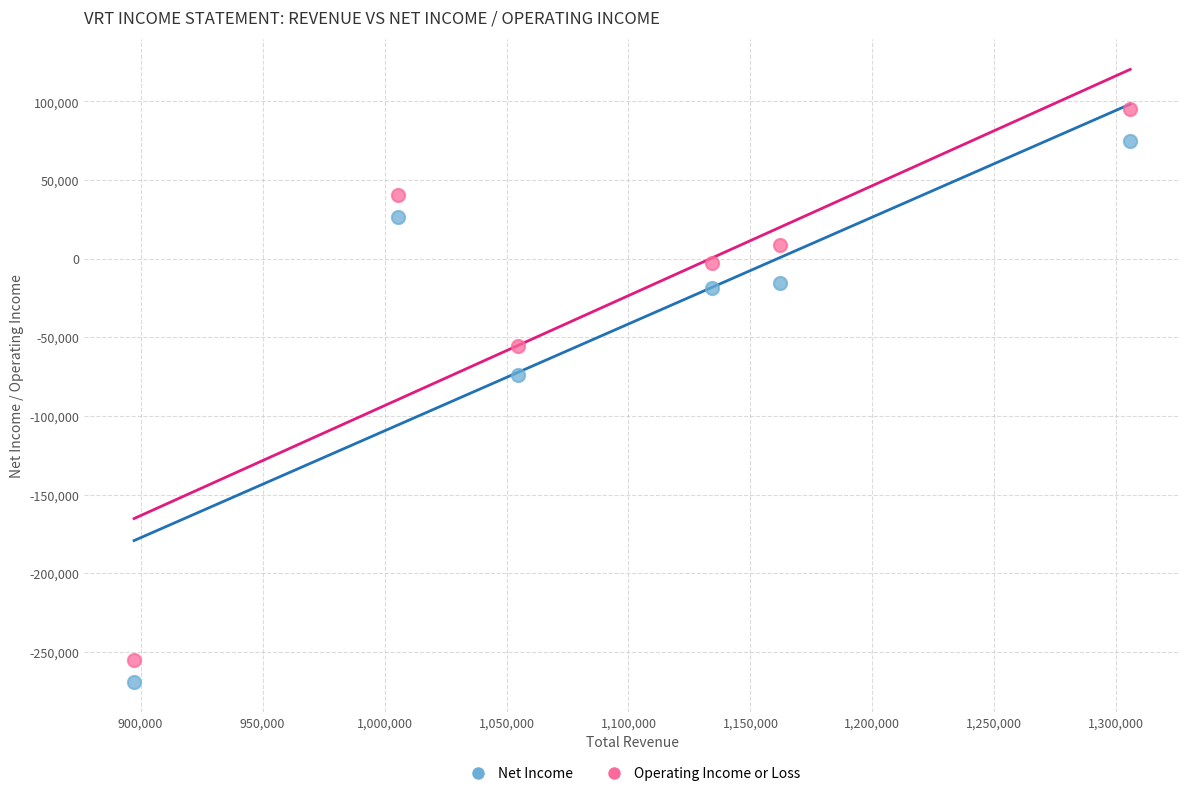

Across all data points, what is the average Y value?

-37192